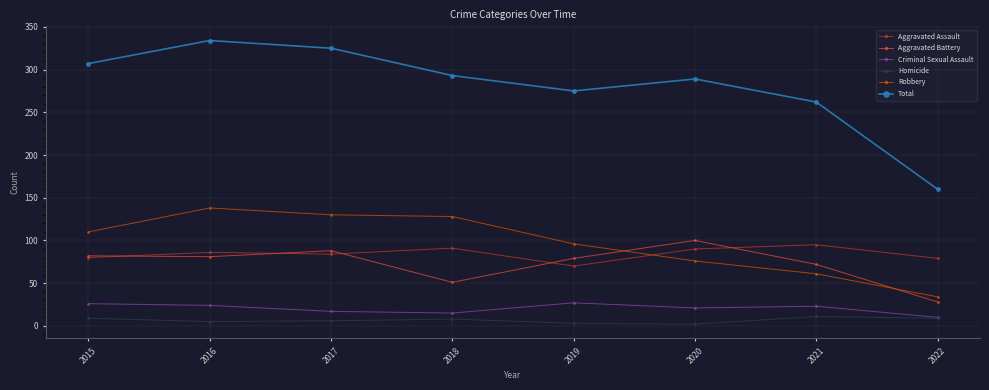

At how many categories does at least one series exceed 124?

8